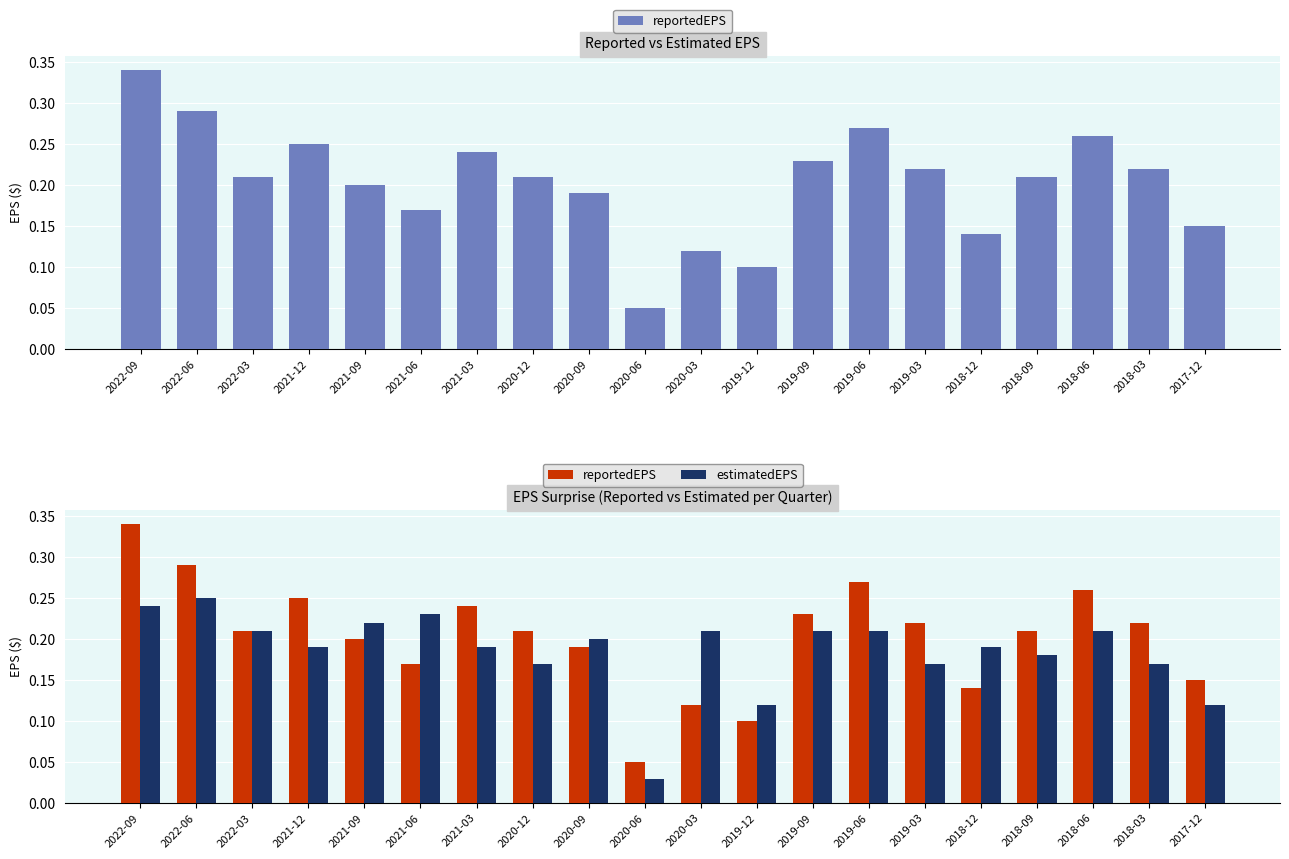

Which category has the lowest value in the reportedEPS series?

2020-06